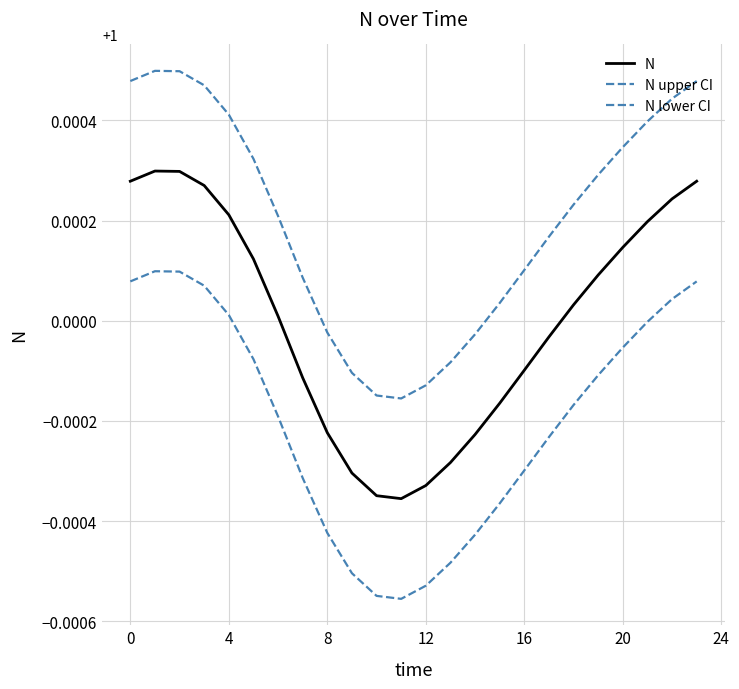

Does the chart have visible grid lines?

Yes